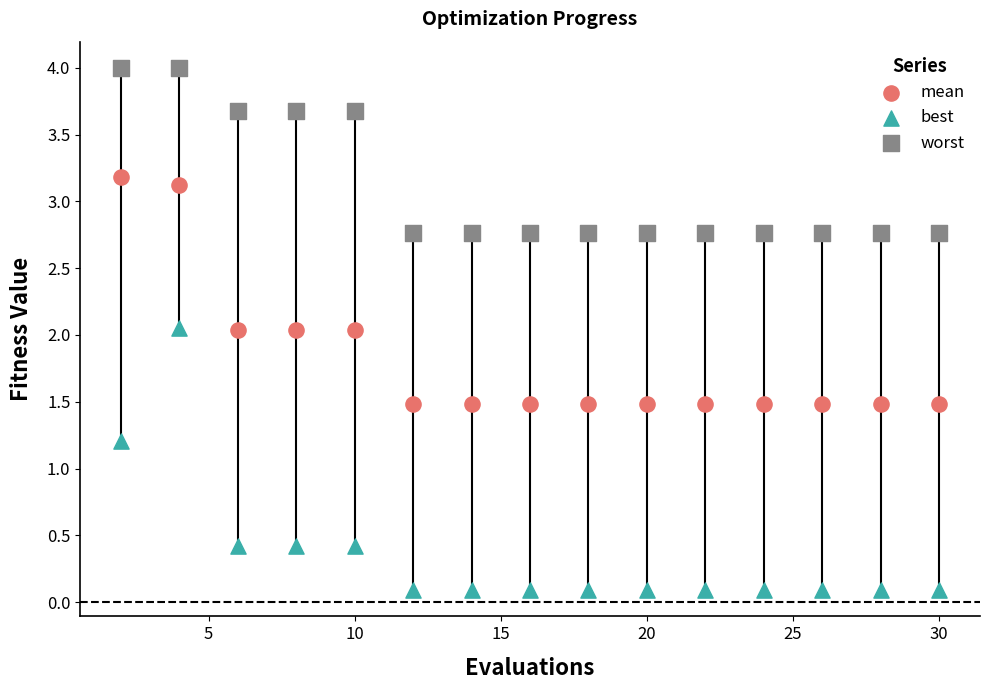

Which series contains the highest Y value?

worst